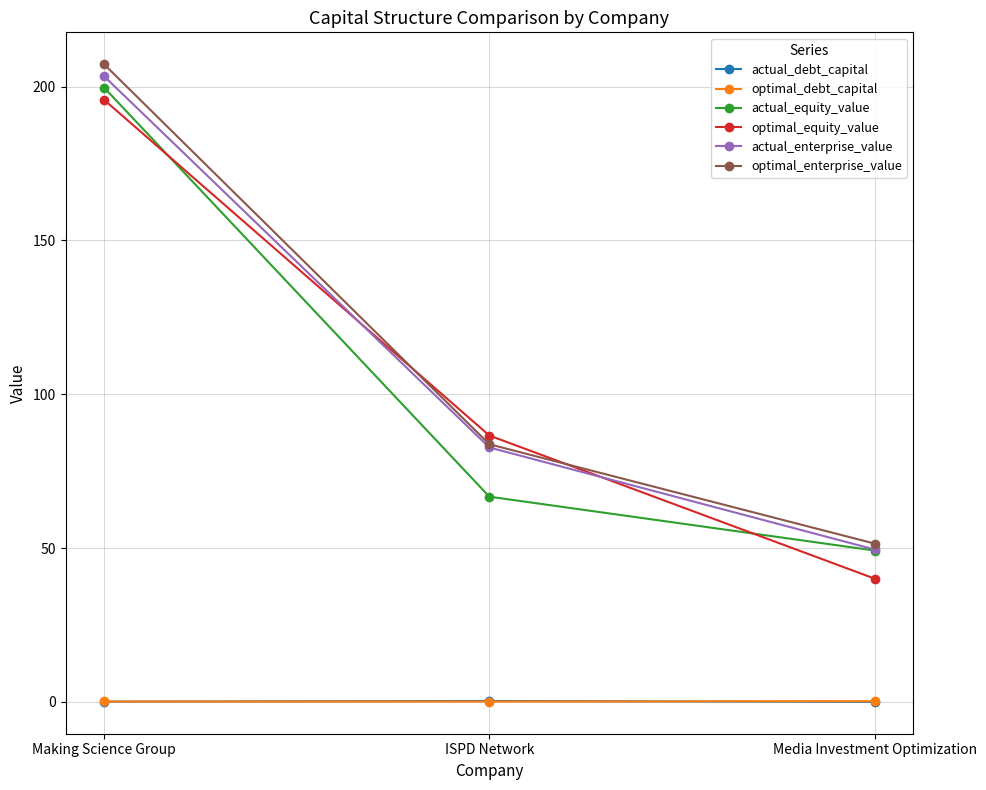

Count the number of data series in this chart.

6